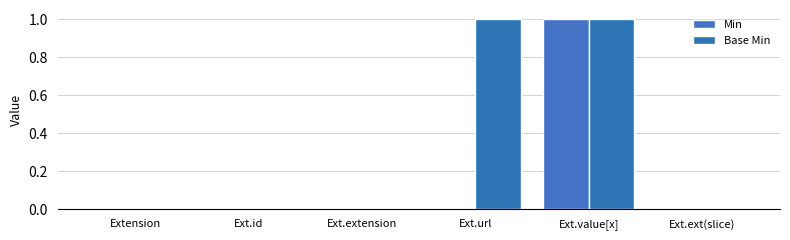

Reading right to left, list all the values displayed in this chart.

Min: Ext.ext(slice)=0	Ext.value[x]=1	Ext.url=0	Ext.extension=0	Ext.id=0	Extension=0
Base Min: Ext.ext(slice)=0	Ext.value[x]=1	Ext.url=1	Ext.extension=0	Ext.id=0	Extension=0